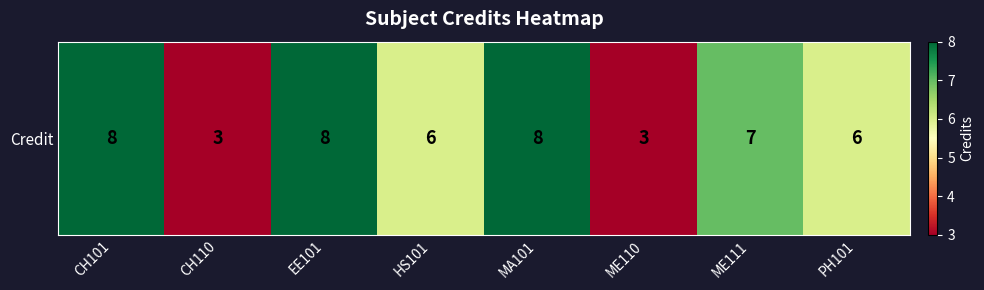

What is the difference between the second highest and minimum values?

5